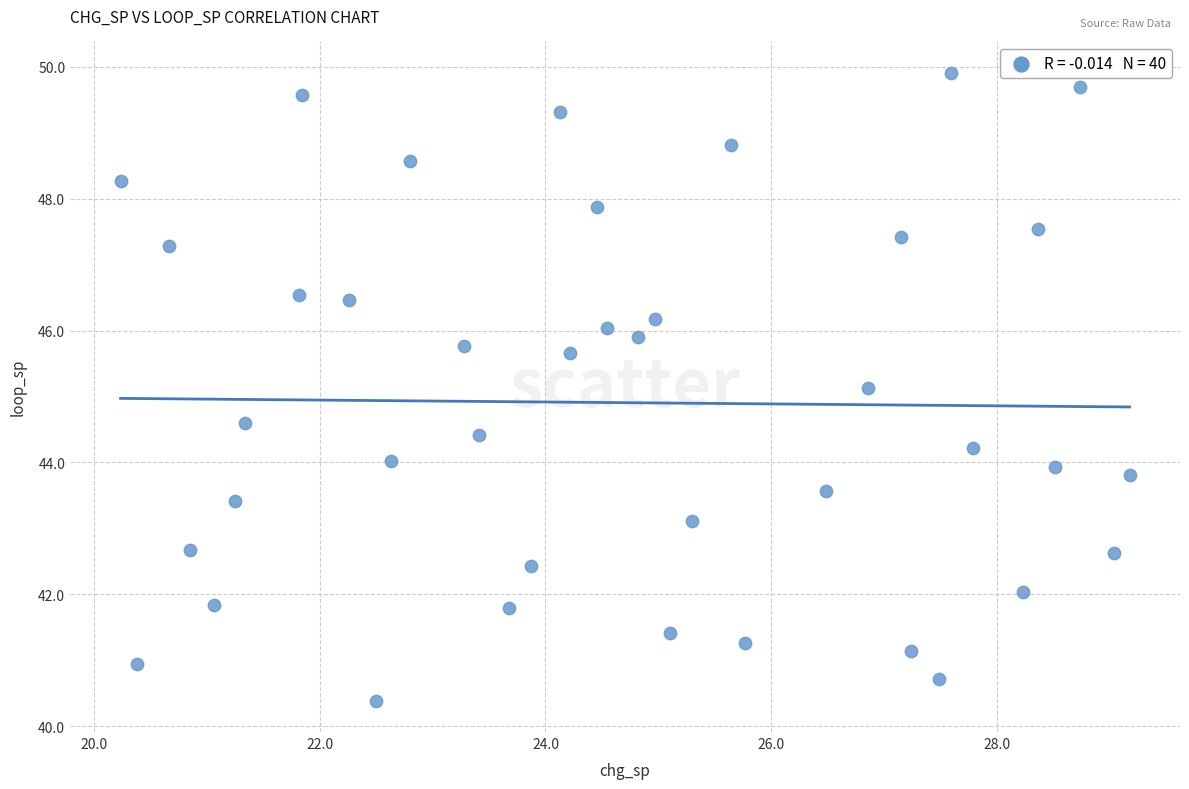

What is the range of Y values (max minus min)?

9.5